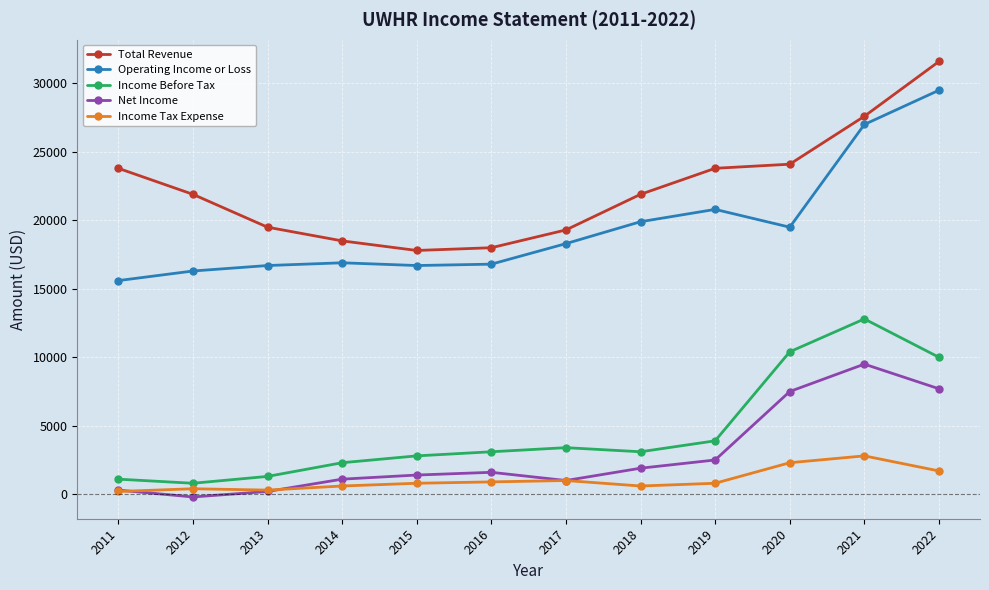

True or false: Income Tax Expense and Operating Income or Loss cross at least once.

False